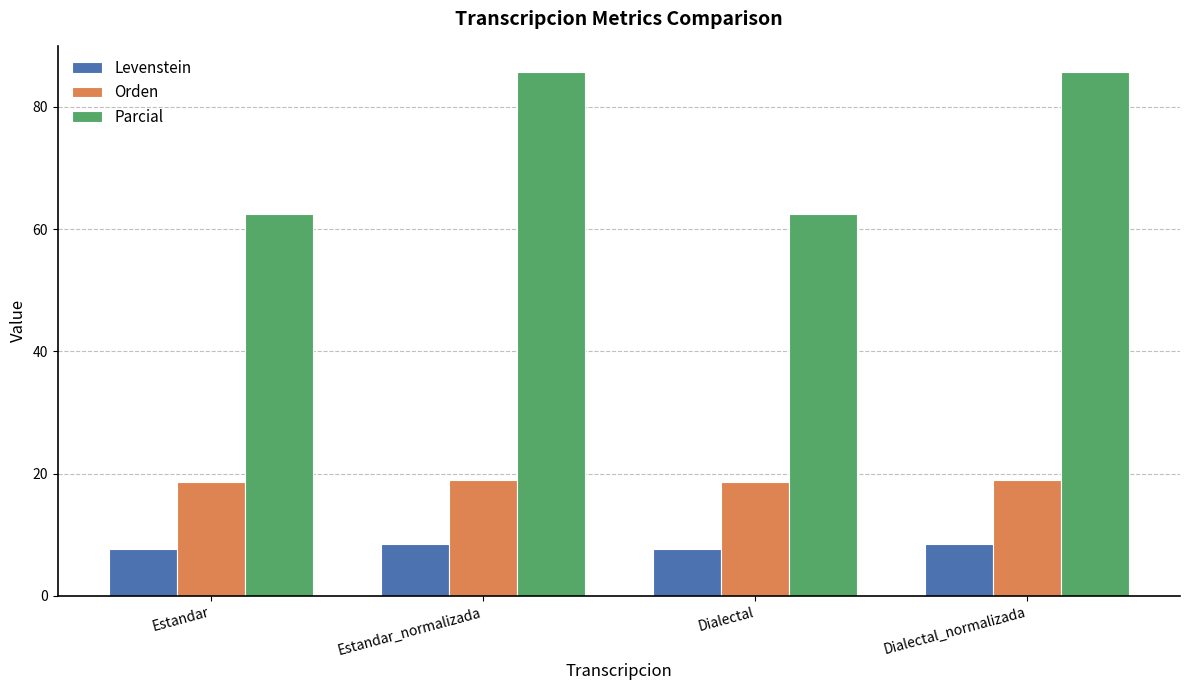

True or false: Parcial has a value of 37.2 at Dialectal.

False